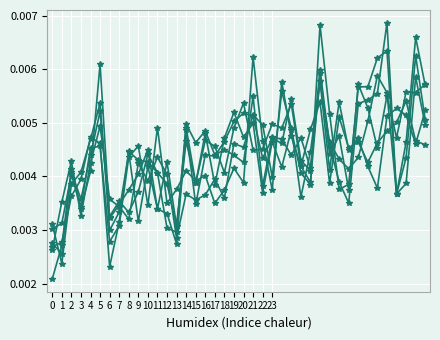

Is it true that 2 equals 0.0 at 20?

False